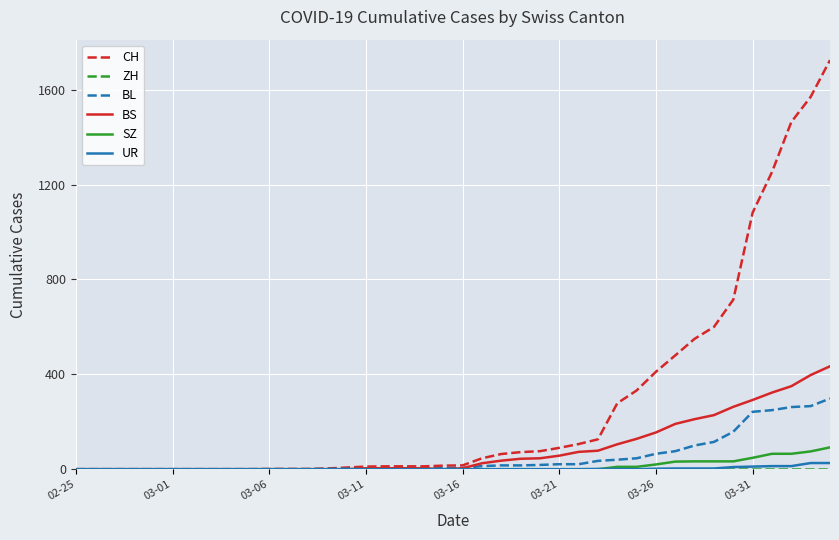

What is the greatest value displayed?

1725